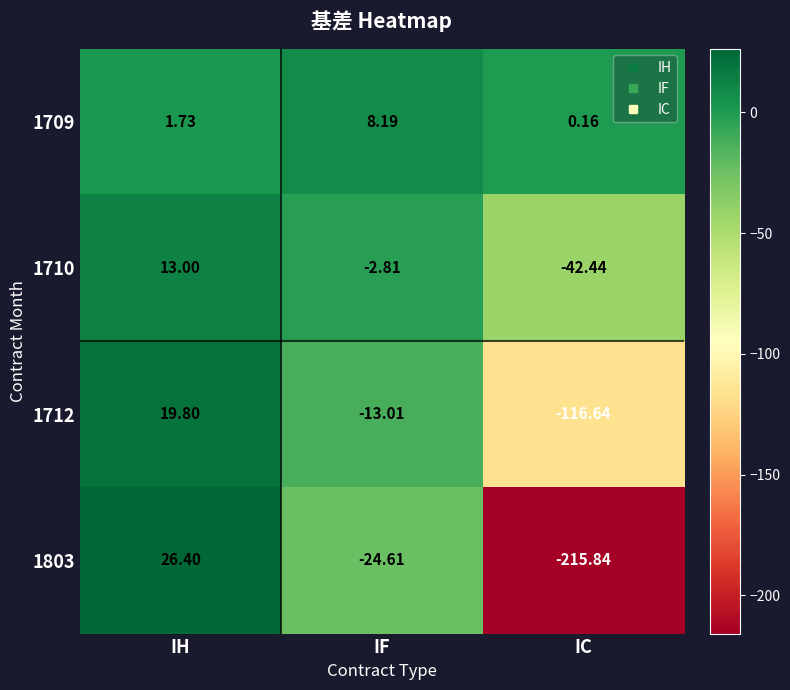

Between IF and IC, which series saw the biggest shift?

1803